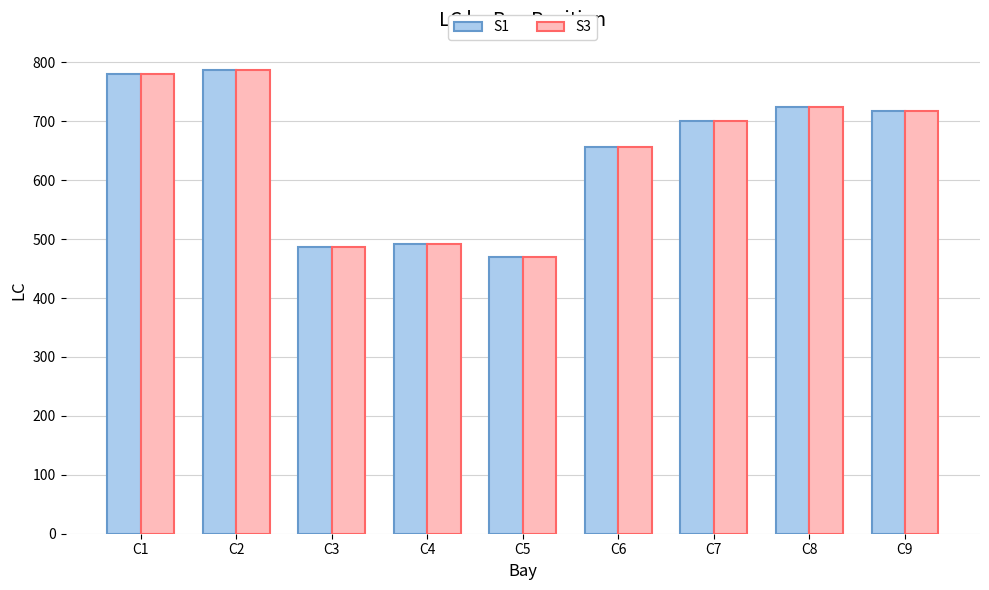

What is the difference between the maximum and minimum values in the S3 series?

317